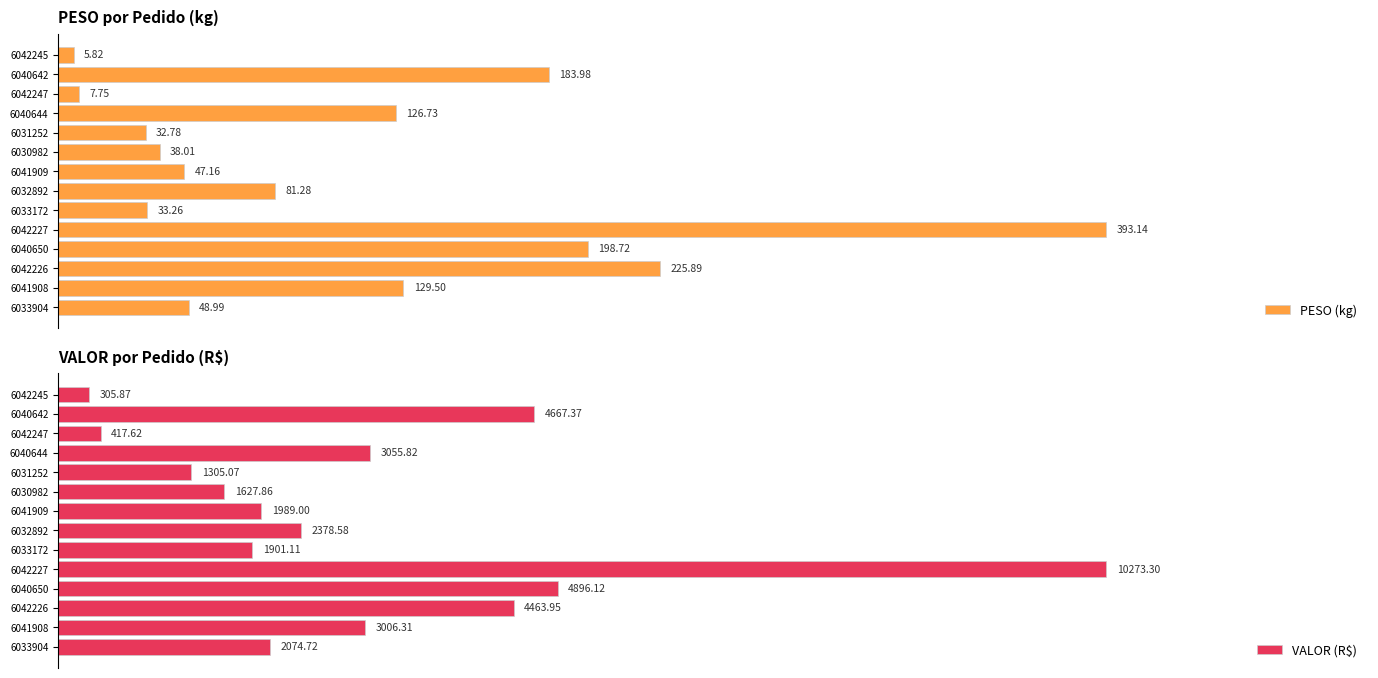

Rank the categories by PESO (kg) value from lowest to highest.

6042245, 6042247, 6031252, 6033172, 6030982, 6041909, 6033904, 6032892, 6040644, 6041908, 6040642, 6040650, 6042226, 6042227